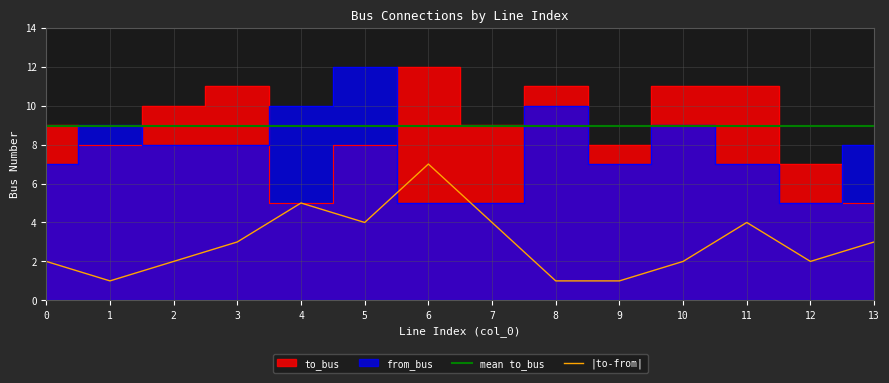

What is the difference between the to_bus values at 6 and 5?

4